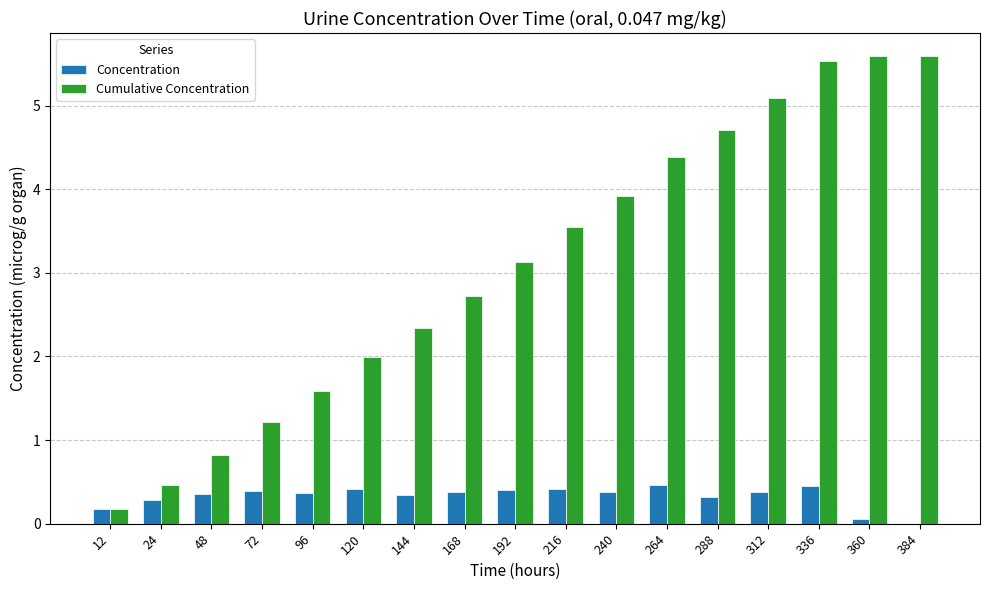

True or false: Concentration has a value of 0.1 at 24.

False